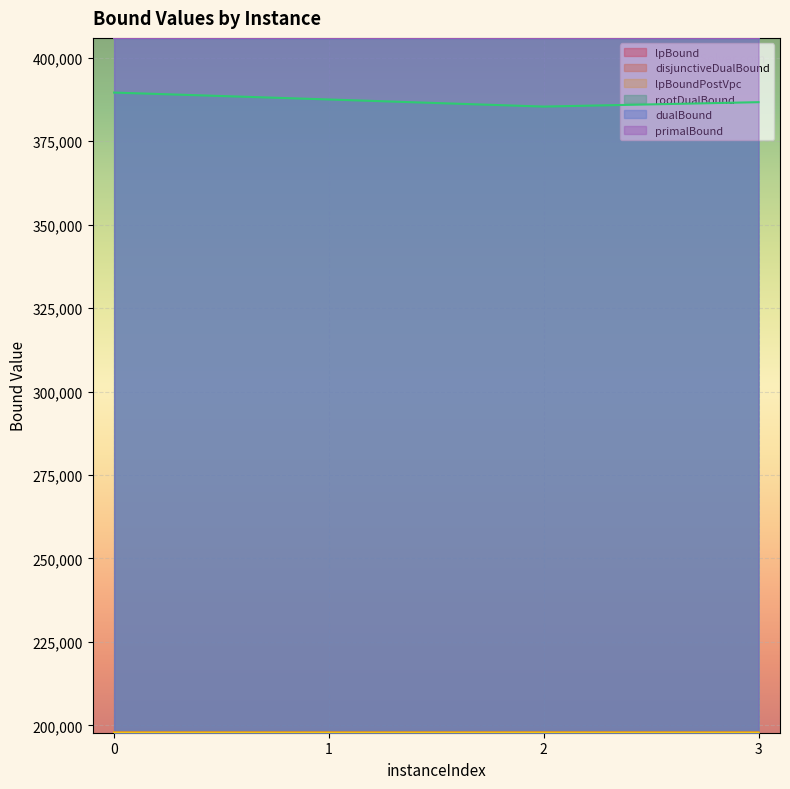

True or false: lpBound and lpBoundPostVpc cross at least once.

False